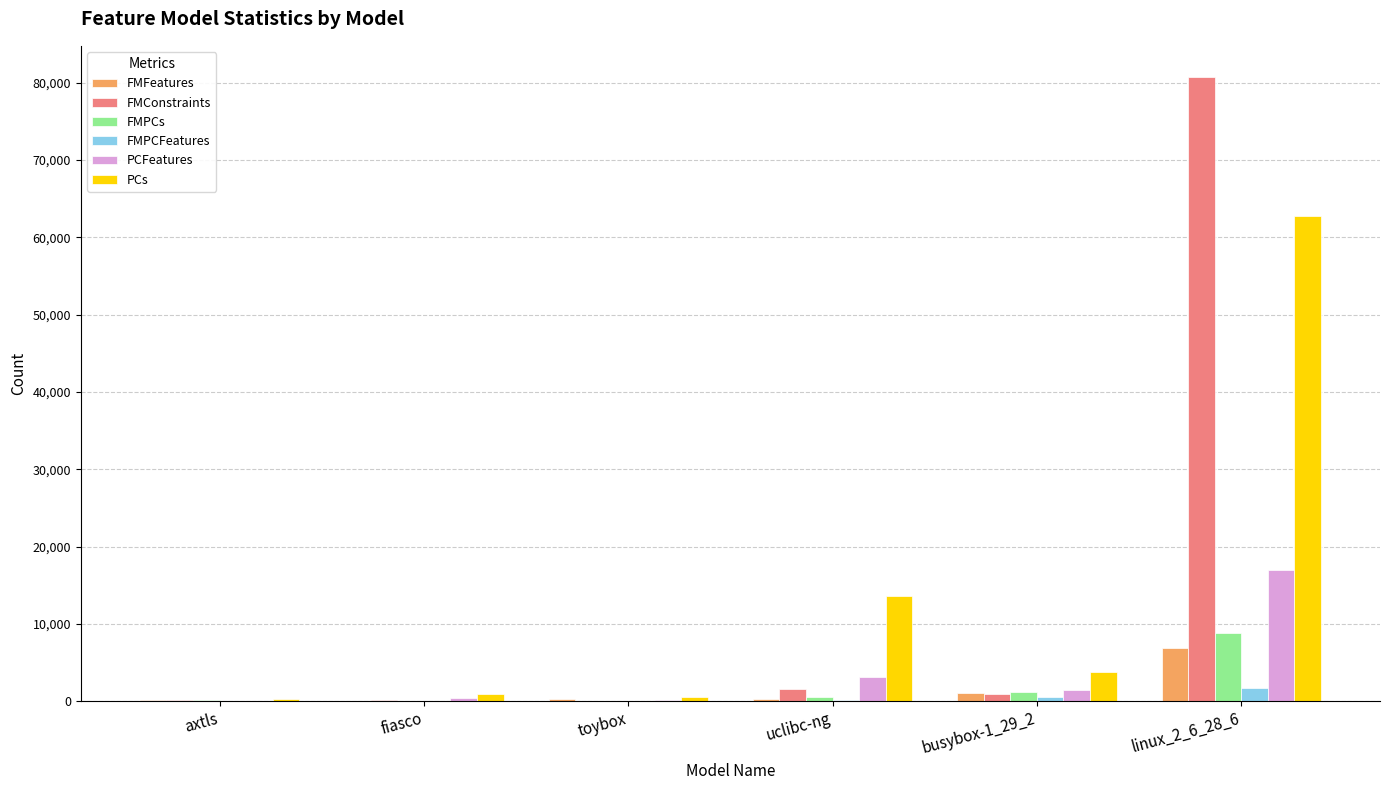

True or false: FMPCFeatures has a value of 8 at toybox.

True